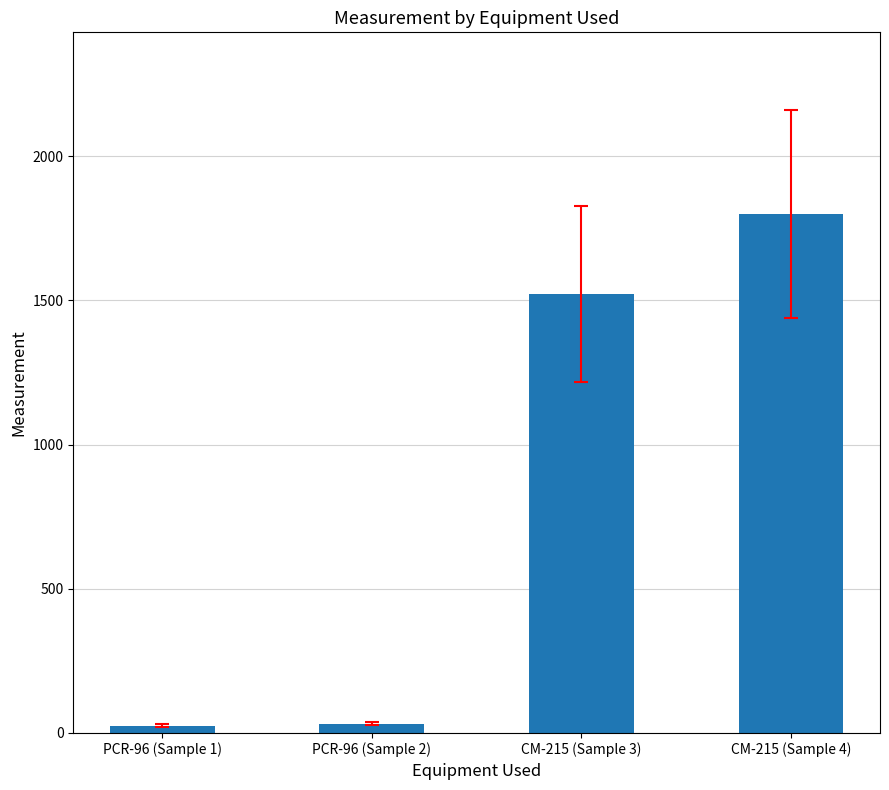

What is the difference between the maximum and minimum values?

1774.7